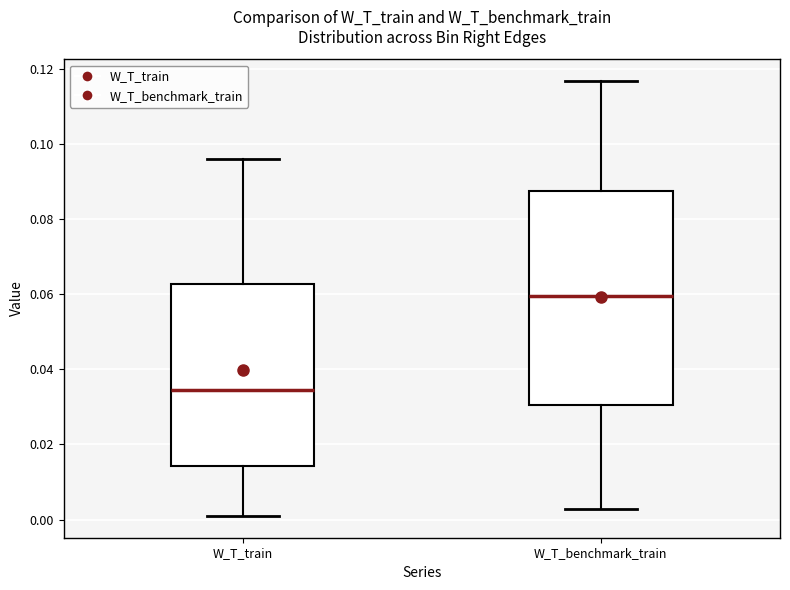

Reading left to right, read every box against the y-axis: the position of its median line, the range the box covers, and the ends of its whiskers. The values are not printed on the chart, so give them approximately, as read against the axis.

W_T_train: median 0.034, box 0.014 to 0.062, whiskers 0.000 to 0.096
W_T_benchmark_train: median 0.060, box 0.030 to 0.088, whiskers 0.002 to 0.116